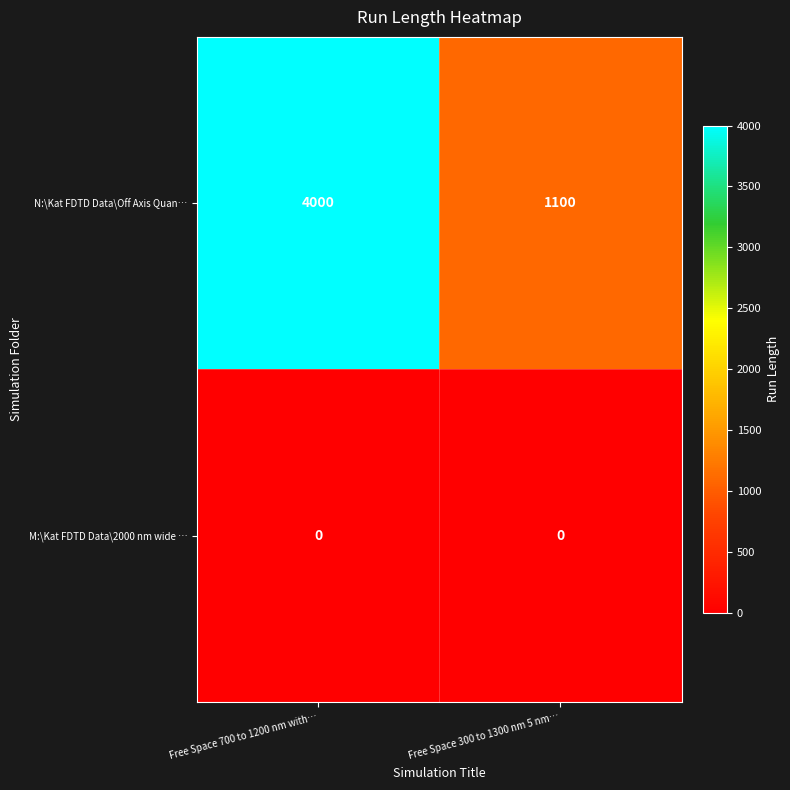

Count the number of data series in this chart.

2